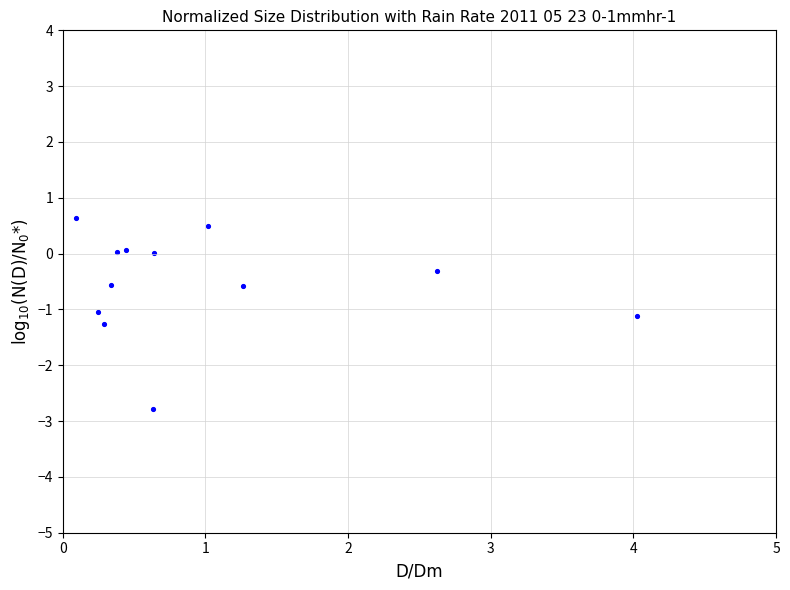

What is the range of Y values (max minus min)?

3.4